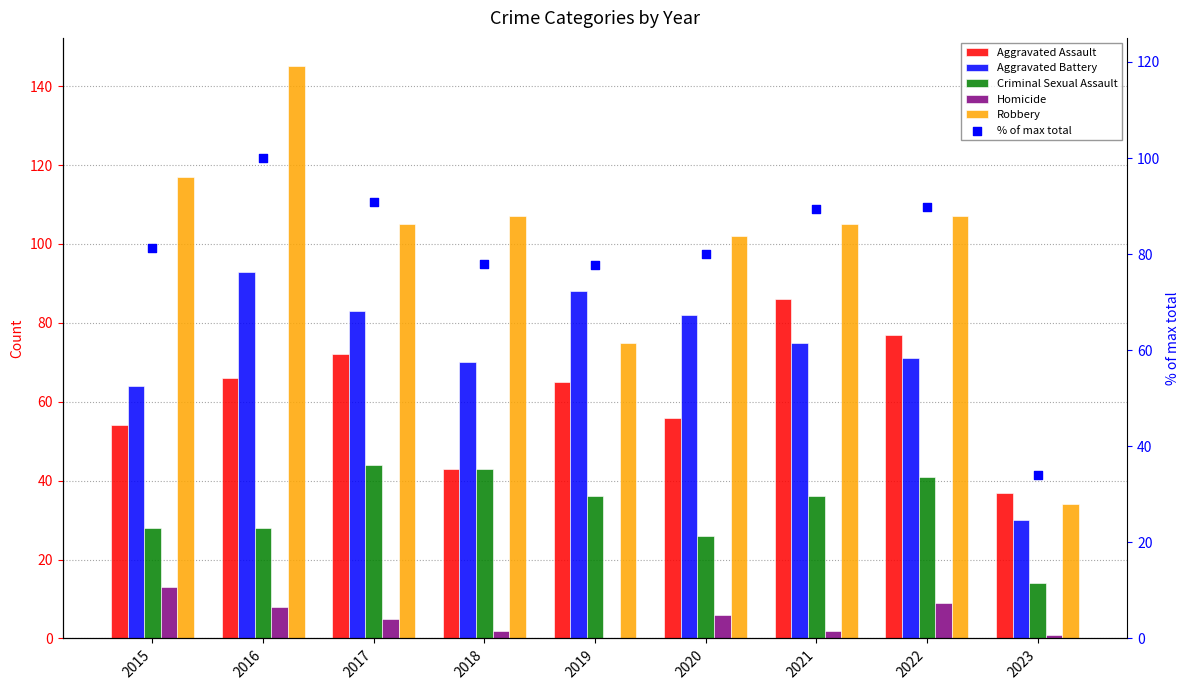

At which category is the sum across all series the highest?

2016